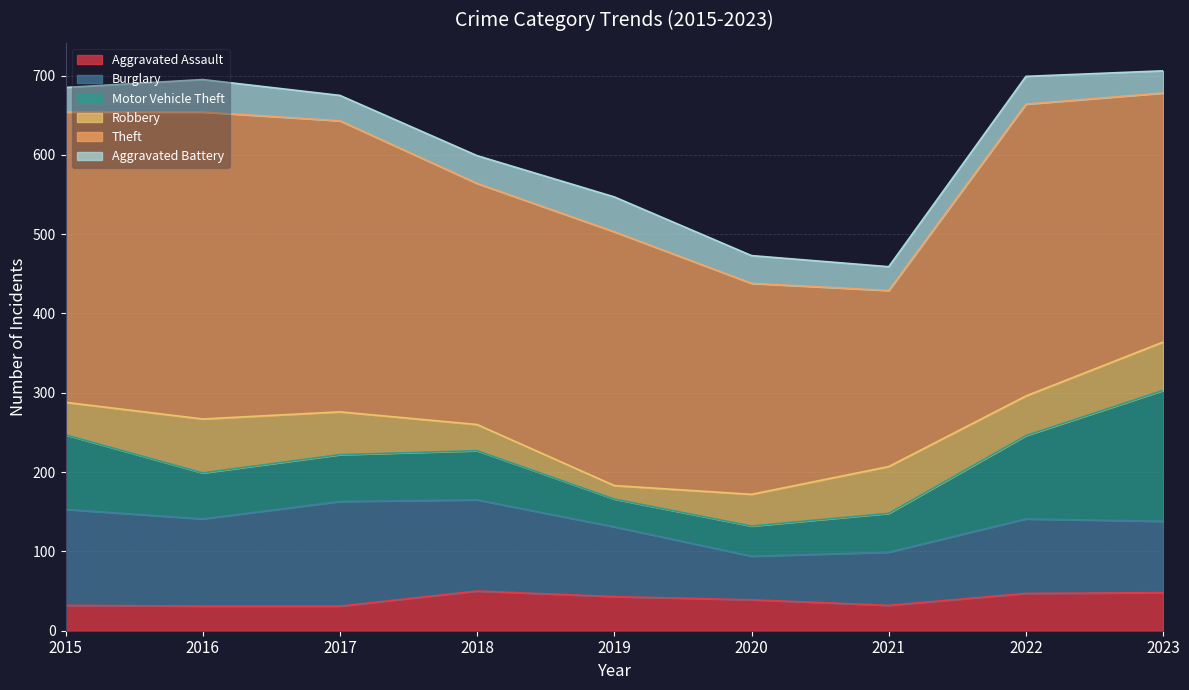

The Aggravated Battery series shows 41 at 2015. True or false?

False